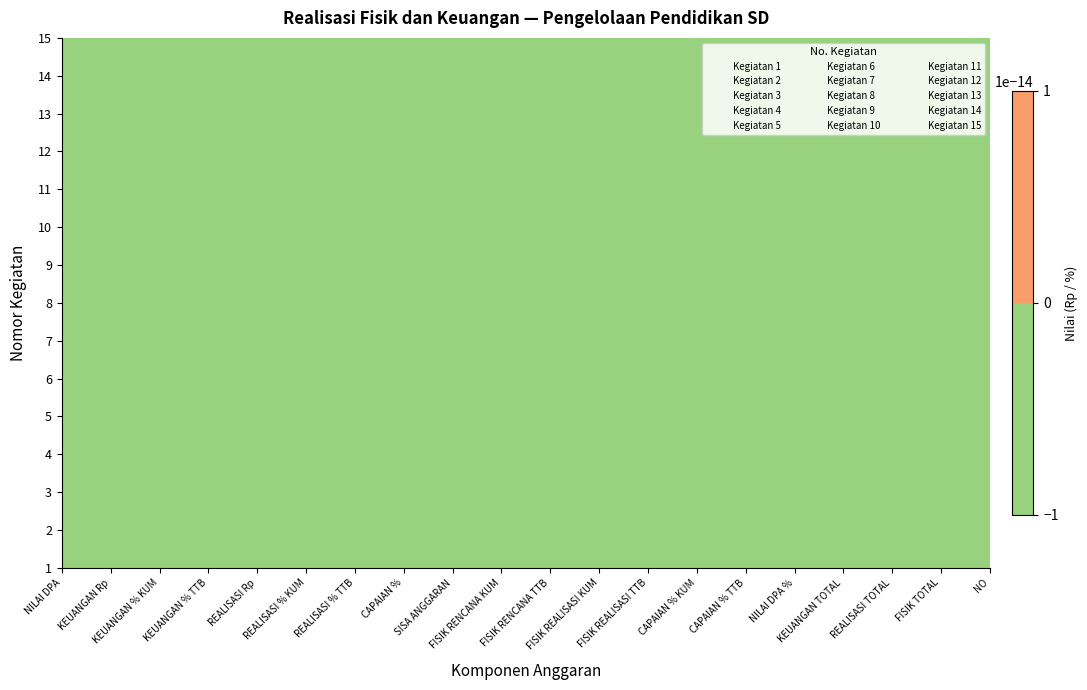

Reading left to right, what are all the values shown in this chart?

Kegiatan 1: NILAI DPA=0	KEUANGAN Rp=0	KEUANGAN % KUM=0	KEUANGAN % TTB=0	REALISASI Rp=0	REALISASI % KUM=0	REALISASI % TTB=0	CAPAIAN %=0	SISA ANGGARAN=0	FISIK RENCANA KUM=0	FISIK RENCANA TTB=0	FISIK REALISASI KUM=0	FISIK REALISASI TTB=0	CAPAIAN % KUM=0	CAPAIAN % TTB=0	NILAI DPA %=0	KEUANGAN TOTAL=0	REALISASI TOTAL=0	FISIK TOTAL=0	NO=0
Kegiatan 2: NILAI DPA=1	KEUANGAN Rp=1	KEUANGAN % KUM=1	KEUANGAN % TTB=1	REALISASI Rp=1	REALISASI % KUM=1	REALISASI % TTB=1	CAPAIAN %=1	SISA ANGGARAN=1	FISIK RENCANA KUM=1	FISIK RENCANA TTB=1	FISIK REALISASI KUM=1	FISIK REALISASI TTB=1	CAPAIAN % KUM=1	CAPAIAN % TTB=1	NILAI DPA %=1	KEUANGAN TOTAL=1	REALISASI TOTAL=1	FISIK TOTAL=1	NO=1
Kegiatan 3: NILAI DPA=2	KEUANGAN Rp=2	KEUANGAN % KUM=2	KEUANGAN % TTB=2	REALISASI Rp=2	REALISASI % KUM=2	REALISASI % TTB=2	CAPAIAN %=2	SISA ANGGARAN=2	FISIK RENCANA KUM=2	FISIK RENCANA TTB=2	FISIK REALISASI KUM=2	FISIK REALISASI TTB=2	CAPAIAN % KUM=2	CAPAIAN % TTB=2	NILAI DPA %=2	KEUANGAN TOTAL=2	REALISASI TOTAL=2	FISIK TOTAL=2	NO=2
Kegiatan 4: NILAI DPA=3	KEUANGAN Rp=3	KEUANGAN % KUM=3	KEUANGAN % TTB=3	REALISASI Rp=3	REALISASI % KUM=3	REALISASI % TTB=3	CAPAIAN %=3	SISA ANGGARAN=3	FISIK RENCANA KUM=3	FISIK RENCANA TTB=3	FISIK REALISASI KUM=3	FISIK REALISASI TTB=3	CAPAIAN % KUM=3	CAPAIAN % TTB=3	NILAI DPA %=3	KEUANGAN TOTAL=3	REALISASI TOTAL=3	FISIK TOTAL=3	NO=3
Kegiatan 5: NILAI DPA=4	KEUANGAN Rp=4	KEUANGAN % KUM=4	KEUANGAN % TTB=4	REALISASI Rp=4	REALISASI % KUM=4	REALISASI % TTB=4	CAPAIAN %=4	SISA ANGGARAN=4	FISIK RENCANA KUM=4	FISIK RENCANA TTB=4	FISIK REALISASI KUM=4	FISIK REALISASI TTB=4	CAPAIAN % KUM=4	CAPAIAN % TTB=4	NILAI DPA %=4	KEUANGAN TOTAL=4	REALISASI TOTAL=4	FISIK TOTAL=4	NO=4
Kegiatan 6: NILAI DPA=5	KEUANGAN Rp=5	KEUANGAN % KUM=5	KEUANGAN % TTB=5	REALISASI Rp=5	REALISASI % KUM=5	REALISASI % TTB=5	CAPAIAN %=5	SISA ANGGARAN=5	FISIK RENCANA KUM=5	FISIK RENCANA TTB=5	FISIK REALISASI KUM=5	FISIK REALISASI TTB=5	CAPAIAN % KUM=5	CAPAIAN % TTB=5	NILAI DPA %=5	KEUANGAN TOTAL=5	REALISASI TOTAL=5	FISIK TOTAL=5	NO=5
Kegiatan 7: NILAI DPA=6	KEUANGAN Rp=6	KEUANGAN % KUM=6	KEUANGAN % TTB=6	REALISASI Rp=6	REALISASI % KUM=6	REALISASI % TTB=6	CAPAIAN %=6	SISA ANGGARAN=6	FISIK RENCANA KUM=6	FISIK RENCANA TTB=6	FISIK REALISASI KUM=6	FISIK REALISASI TTB=6	CAPAIAN % KUM=6	CAPAIAN % TTB=6	NILAI DPA %=6	KEUANGAN TOTAL=6	REALISASI TOTAL=6	FISIK TOTAL=6	NO=6
Kegiatan 8: NILAI DPA=7	KEUANGAN Rp=7	KEUANGAN % KUM=7	KEUANGAN % TTB=7	REALISASI Rp=7	REALISASI % KUM=7	REALISASI % TTB=7	CAPAIAN %=7	SISA ANGGARAN=7	FISIK RENCANA KUM=7	FISIK RENCANA TTB=7	FISIK REALISASI KUM=7	FISIK REALISASI TTB=7	CAPAIAN % KUM=7	CAPAIAN % TTB=7	NILAI DPA %=7	KEUANGAN TOTAL=7	REALISASI TOTAL=7	FISIK TOTAL=7	NO=7
Kegiatan 9: NILAI DPA=8	KEUANGAN Rp=8	KEUANGAN % KUM=8	KEUANGAN % TTB=8	REALISASI Rp=8	REALISASI % KUM=8	REALISASI % TTB=8	CAPAIAN %=8	SISA ANGGARAN=8	FISIK RENCANA KUM=8	FISIK RENCANA TTB=8	FISIK REALISASI KUM=8	FISIK REALISASI TTB=8	CAPAIAN % KUM=8	CAPAIAN % TTB=8	NILAI DPA %=8	KEUANGAN TOTAL=8	REALISASI TOTAL=8	FISIK TOTAL=8	NO=8
Kegiatan 10: NILAI DPA=9	KEUANGAN Rp=9	KEUANGAN % KUM=9	KEUANGAN % TTB=9	REALISASI Rp=9	REALISASI % KUM=9	REALISASI % TTB=9	CAPAIAN %=9	SISA ANGGARAN=9	FISIK RENCANA KUM=9	FISIK RENCANA TTB=9	FISIK REALISASI KUM=9	FISIK REALISASI TTB=9	CAPAIAN % KUM=9	CAPAIAN % TTB=9	NILAI DPA %=9	KEUANGAN TOTAL=9	REALISASI TOTAL=9	FISIK TOTAL=9	NO=9
Kegiatan 11: NILAI DPA=10	KEUANGAN Rp=10	KEUANGAN % KUM=10	KEUANGAN % TTB=10	REALISASI Rp=10	REALISASI % KUM=10	REALISASI % TTB=10	CAPAIAN %=10	SISA ANGGARAN=10	FISIK RENCANA KUM=10	FISIK RENCANA TTB=10	FISIK REALISASI KUM=10	FISIK REALISASI TTB=10	CAPAIAN % KUM=10	CAPAIAN % TTB=10	NILAI DPA %=10	KEUANGAN TOTAL=10	REALISASI TOTAL=10	FISIK TOTAL=10	NO=10
Kegiatan 12: NILAI DPA=11	KEUANGAN Rp=11	KEUANGAN % KUM=11	KEUANGAN % TTB=11	REALISASI Rp=11	REALISASI % KUM=11	REALISASI % TTB=11	CAPAIAN %=11	SISA ANGGARAN=11	FISIK RENCANA KUM=11	FISIK RENCANA TTB=11	FISIK REALISASI KUM=11	FISIK REALISASI TTB=11	CAPAIAN % KUM=11	CAPAIAN % TTB=11	NILAI DPA %=11	KEUANGAN TOTAL=11	REALISASI TOTAL=11	FISIK TOTAL=11	NO=11
Kegiatan 13: NILAI DPA=12	KEUANGAN Rp=12	KEUANGAN % KUM=12	KEUANGAN % TTB=12	REALISASI Rp=12	REALISASI % KUM=12	REALISASI % TTB=12	CAPAIAN %=12	SISA ANGGARAN=12	FISIK RENCANA KUM=12	FISIK RENCANA TTB=12	FISIK REALISASI KUM=12	FISIK REALISASI TTB=12	CAPAIAN % KUM=12	CAPAIAN % TTB=12	NILAI DPA %=12	KEUANGAN TOTAL=12	REALISASI TOTAL=12	FISIK TOTAL=12	NO=12
Kegiatan 14: NILAI DPA=13	KEUANGAN Rp=13	KEUANGAN % KUM=13	KEUANGAN % TTB=13	REALISASI Rp=13	REALISASI % KUM=13	REALISASI % TTB=13	CAPAIAN %=13	SISA ANGGARAN=13	FISIK RENCANA KUM=13	FISIK RENCANA TTB=13	FISIK REALISASI KUM=13	FISIK REALISASI TTB=13	CAPAIAN % KUM=13	CAPAIAN % TTB=13	NILAI DPA %=13	KEUANGAN TOTAL=13	REALISASI TOTAL=13	FISIK TOTAL=13	NO=13
Kegiatan 15: NILAI DPA=14	KEUANGAN Rp=14	KEUANGAN % KUM=14	KEUANGAN % TTB=14	REALISASI Rp=14	REALISASI % KUM=14	REALISASI % TTB=14	CAPAIAN %=14	SISA ANGGARAN=14	FISIK RENCANA KUM=14	FISIK RENCANA TTB=14	FISIK REALISASI KUM=14	FISIK REALISASI TTB=14	CAPAIAN % KUM=14	CAPAIAN % TTB=14	NILAI DPA %=14	KEUANGAN TOTAL=14	REALISASI TOTAL=14	FISIK TOTAL=14	NO=14